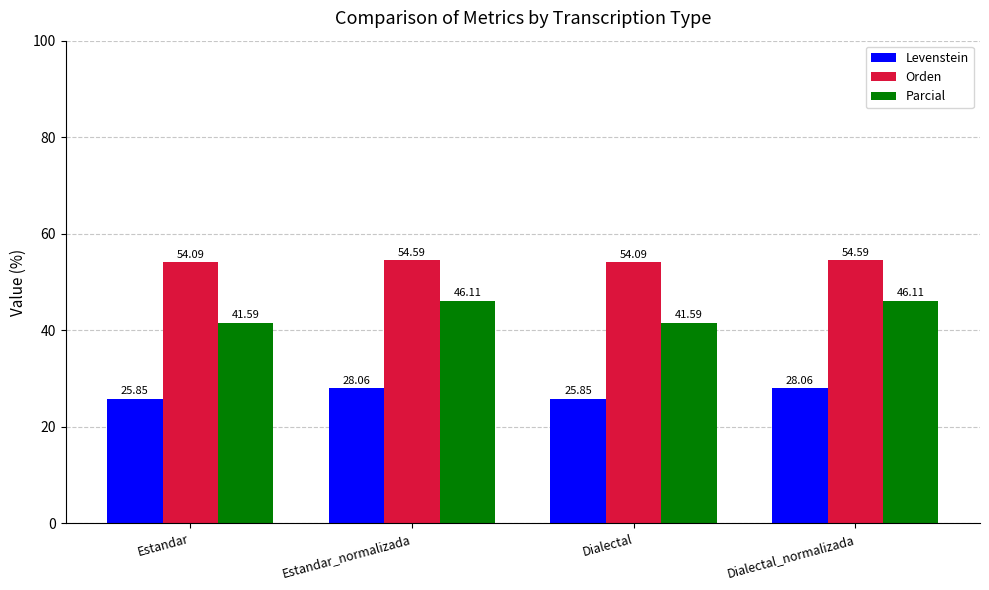

Which series has the widest spread of values?

Parcial